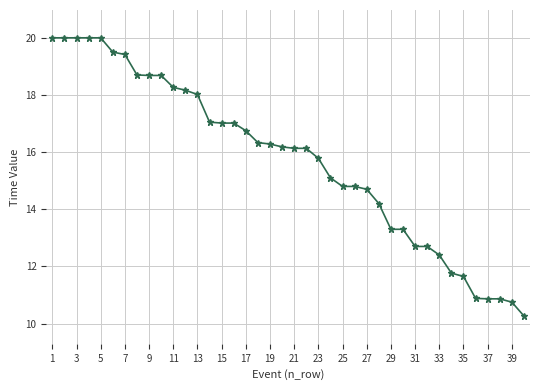

What is the smallest value displayed?

10.3